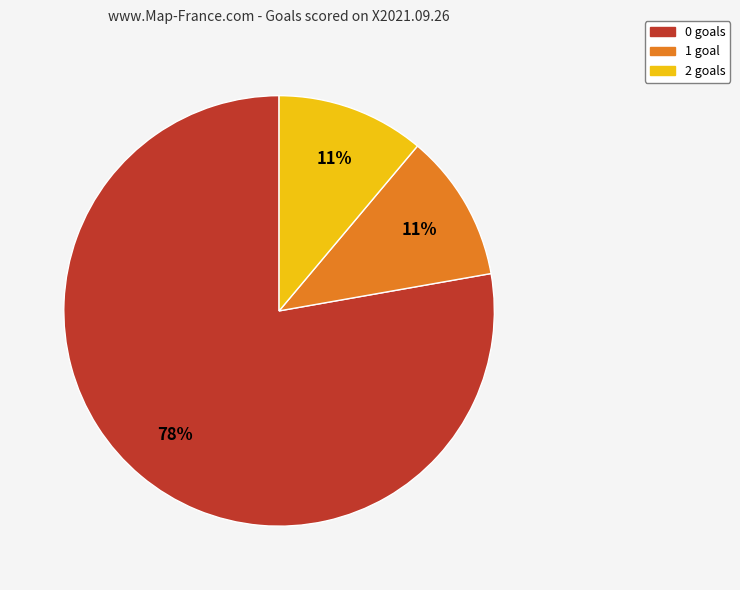

Is there any slice that represents more than half of the pie?

Yes